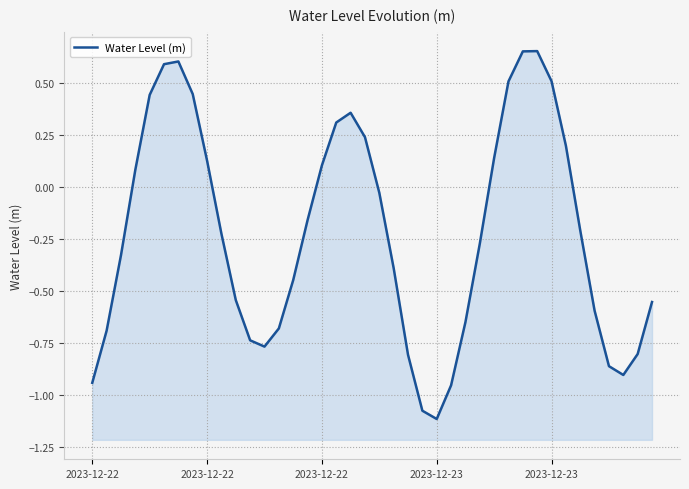

What is the difference between the maximum and second lowest values?

1.7